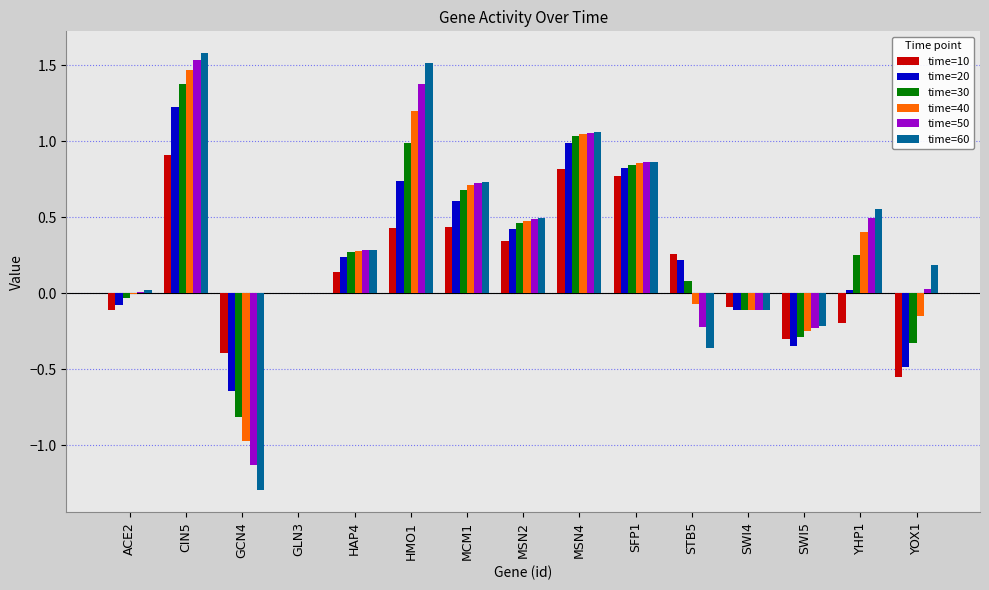

At which category is the sum across all series the highest?

CIN5